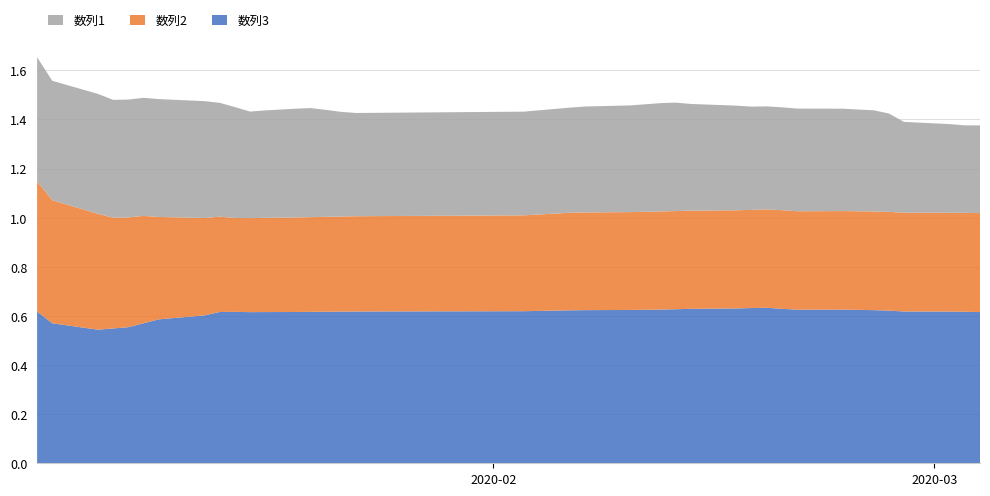

Reading right to left, extract all data points from this chart.

数列3: 0.6	0.6	0.6	0.6	0.6	0.6	0.6	0.6	0.6	0.6	0.6	0.6	0.6	0.6	0.6	0.6	0.6	0.6	0.6	0.6	0.6	0.6	0.6	0.6	0.6	0.6	0.6	0.6	0.6	0.6	0.6	0.6	0.6	0.6	0.6	0.6	0.5	0.5	0.6	0.6
数列2: 0.4	0.4	0.4	0.4	0.4	0.4	0.4	0.4	0.4	0.4	0.4	0.4	0.4	0.4	0.4	0.4	0.4	0.4	0.4	0.4	0.4	0.4	0.4	0.4	0.4	0.4	0.4	0.4	0.4	0.4	0.4	0.4	0.4	0.4	0.4	0.4	0.5	0.5	0.5	0.5
数列1: 0.4	0.4	0.4	0.4	0.4	0.4	0.4	0.4	0.4	0.4	0.4	0.4	0.4	0.4	0.4	0.4	0.4	0.4	0.4	0.4	0.4	0.4	0.4	0.4	0.4	0.4	0.4	0.4	0.4	0.4	0.5	0.5	0.5	0.5	0.5	0.5	0.5	0.5	0.5	0.5